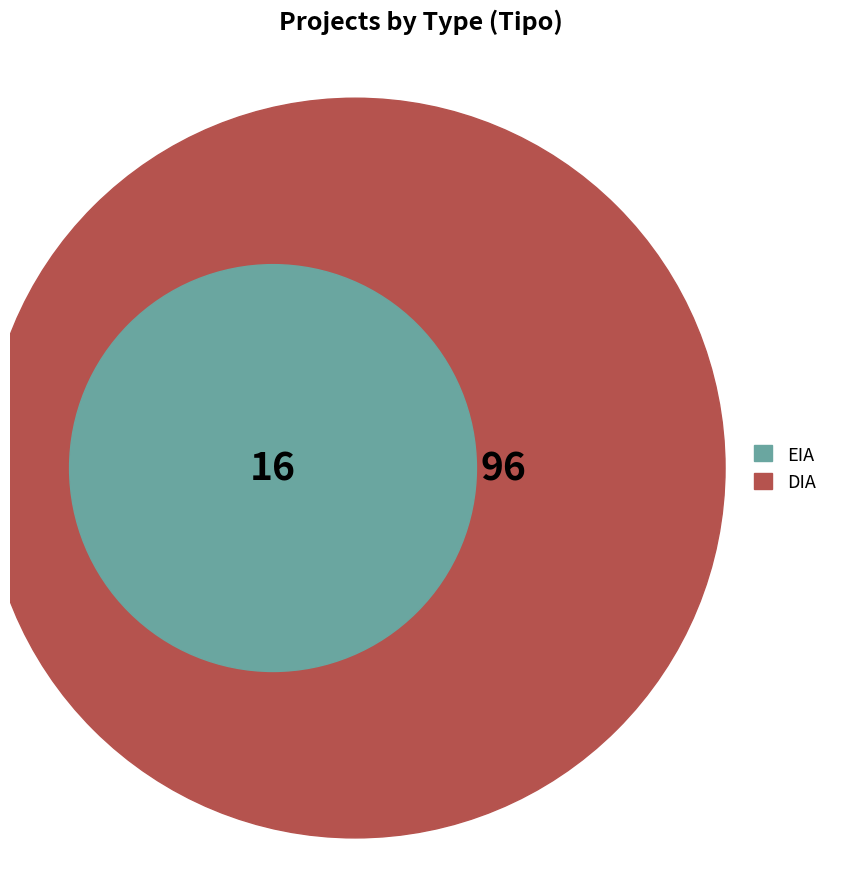

Count the number of slices in the pie.

2